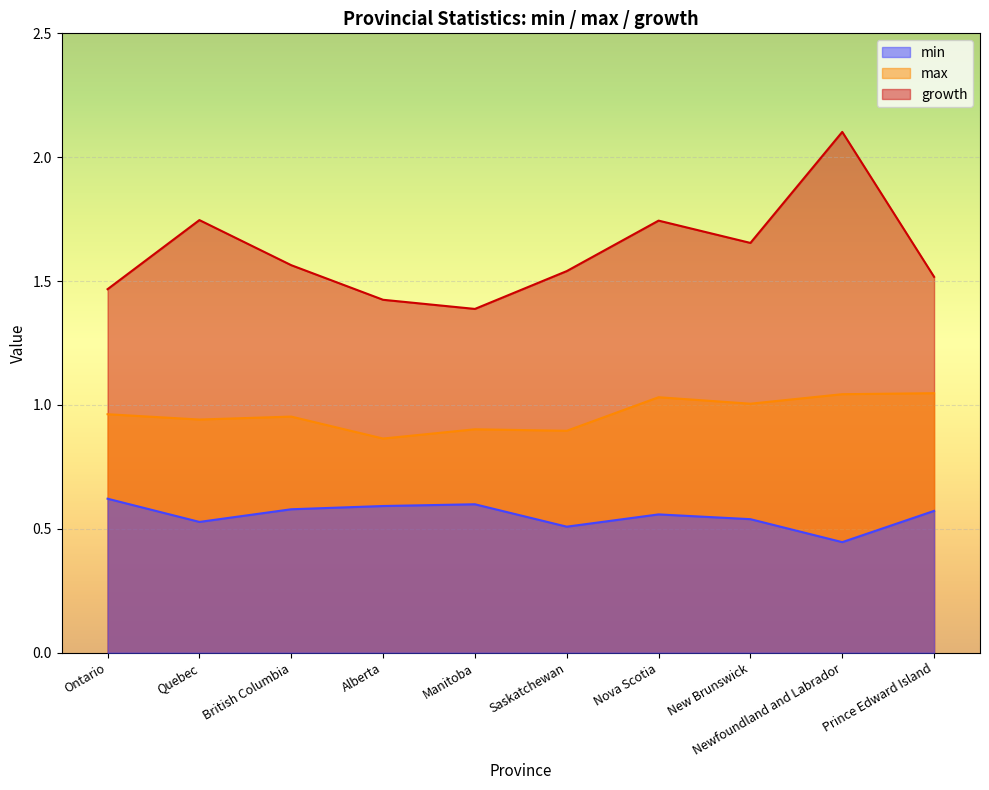

In max, how many points are lower than both neighbors (excluding endpoints)?

4